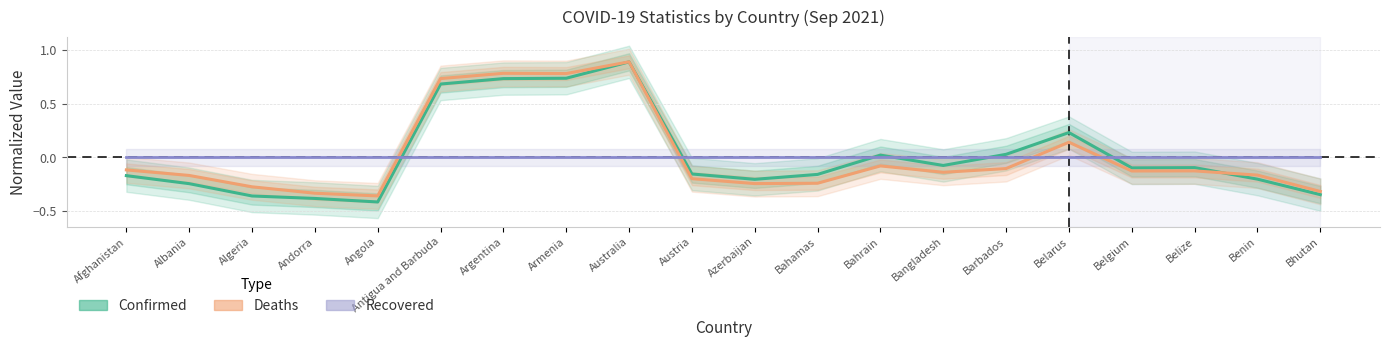

The Confirmed series shows 0.4 at Australia. True or false?

False